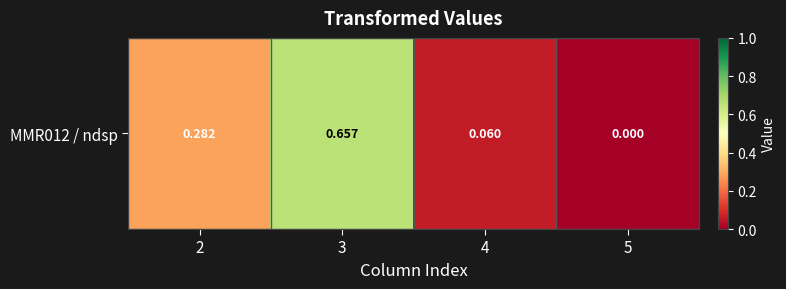

The chart shows a value of 0.7 at 3. True or false?

True